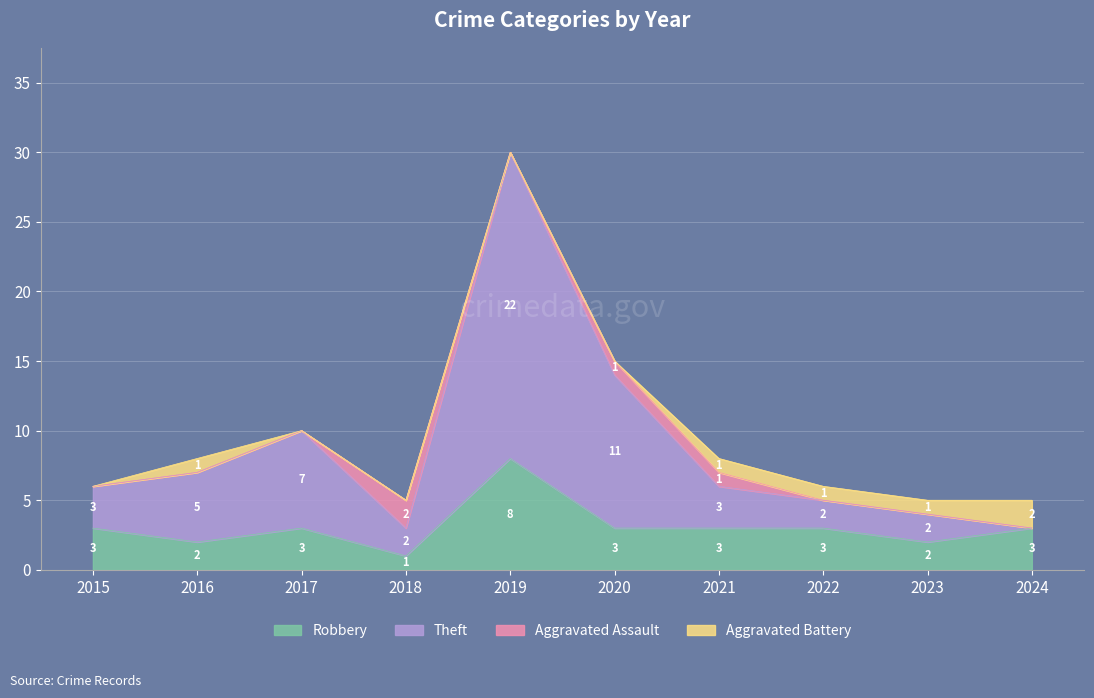

True or false: Theft has more than 0 points higher than both neighbors.

True